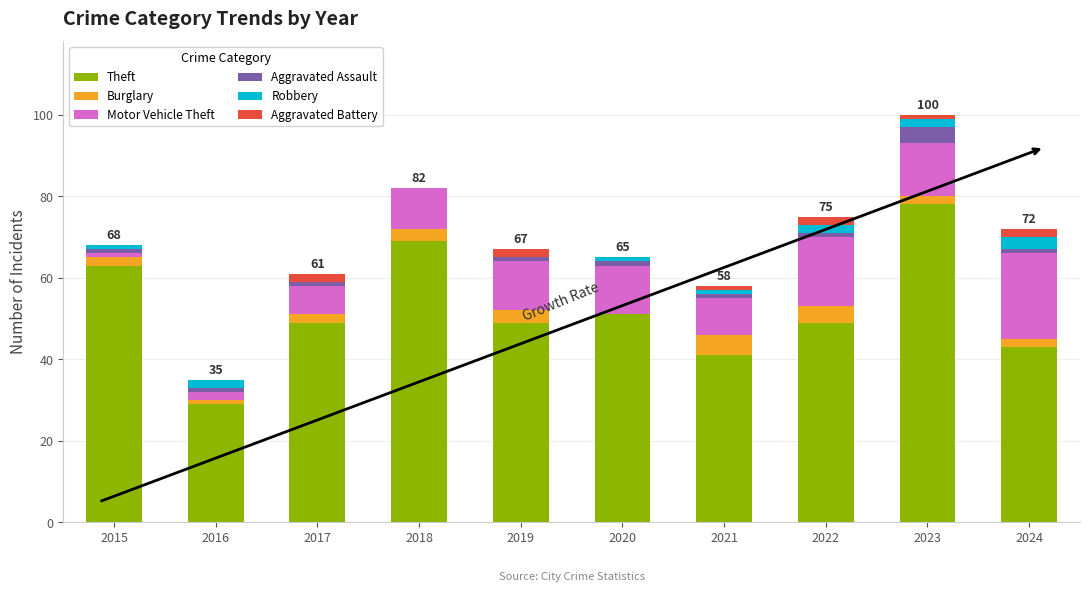

At which category is the sum across all series the highest?

2023